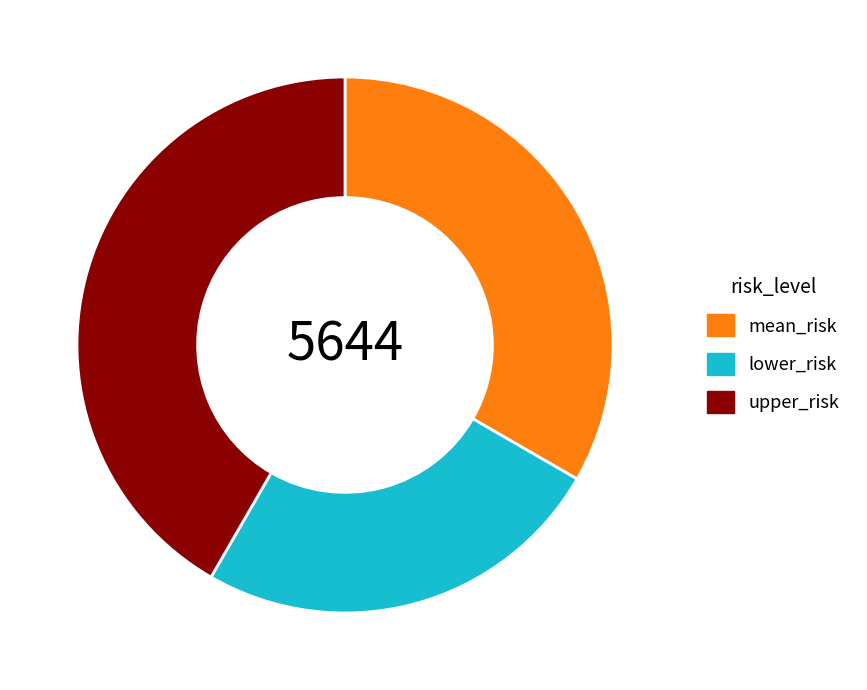

Combined, do lower_risk and mean_risk account for over 50%?

Yes